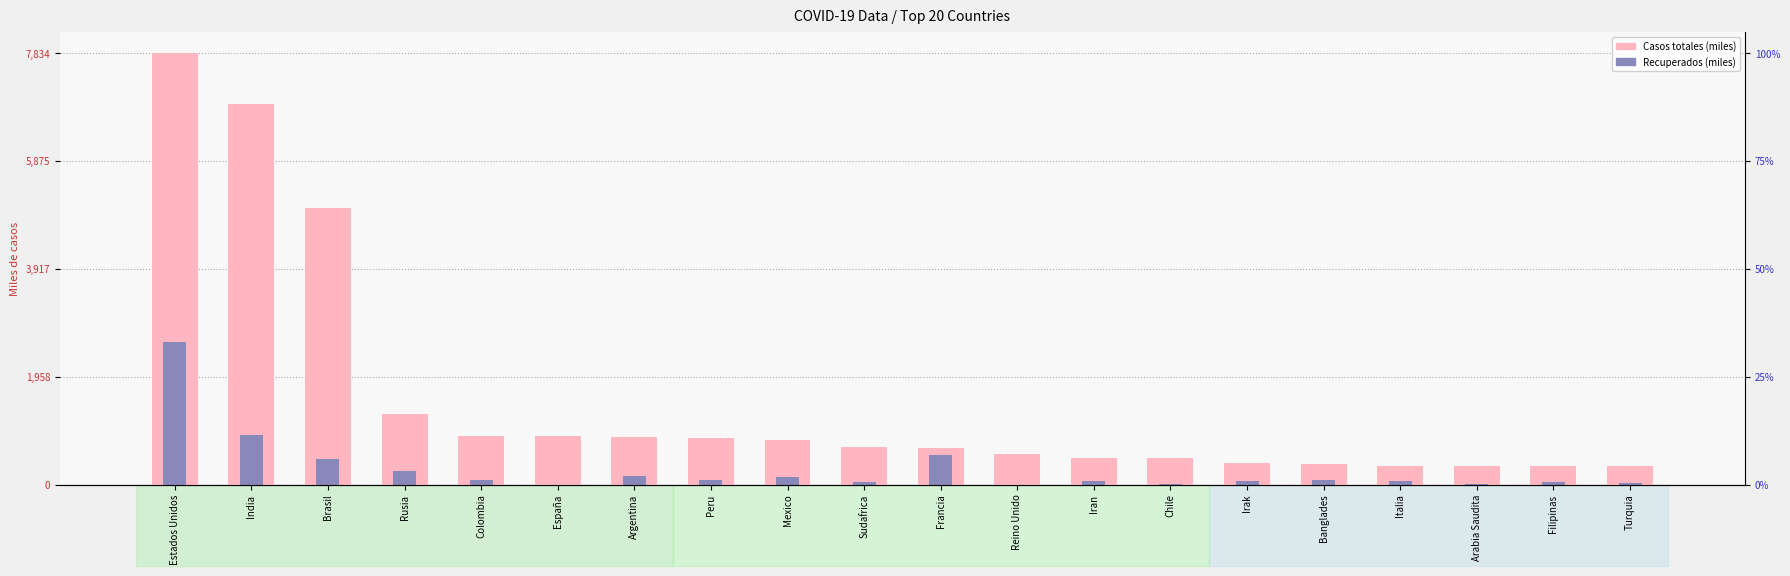

How many bars are there in total?

40